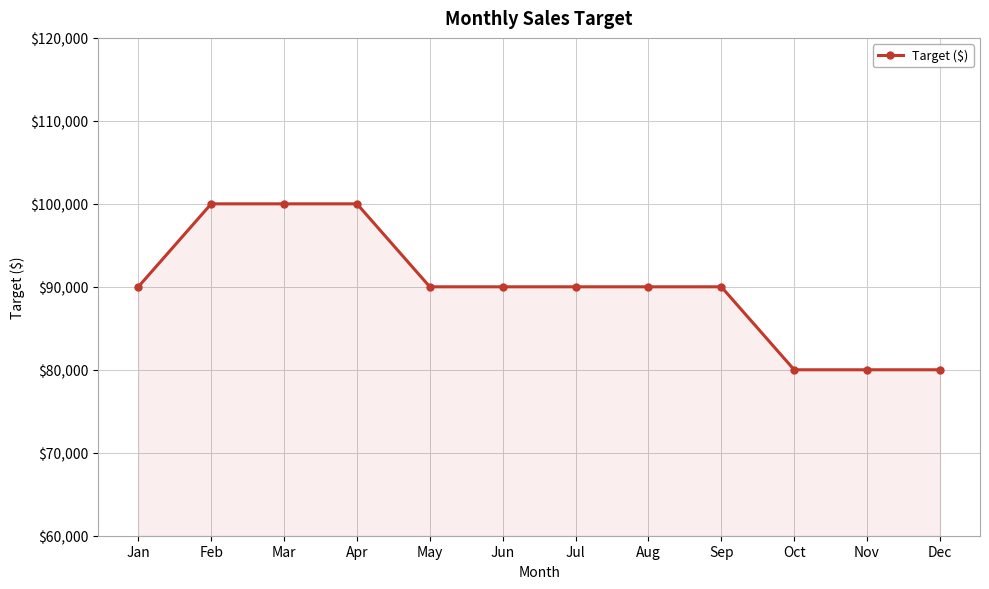

What is the maximum value shown in the chart?

100000